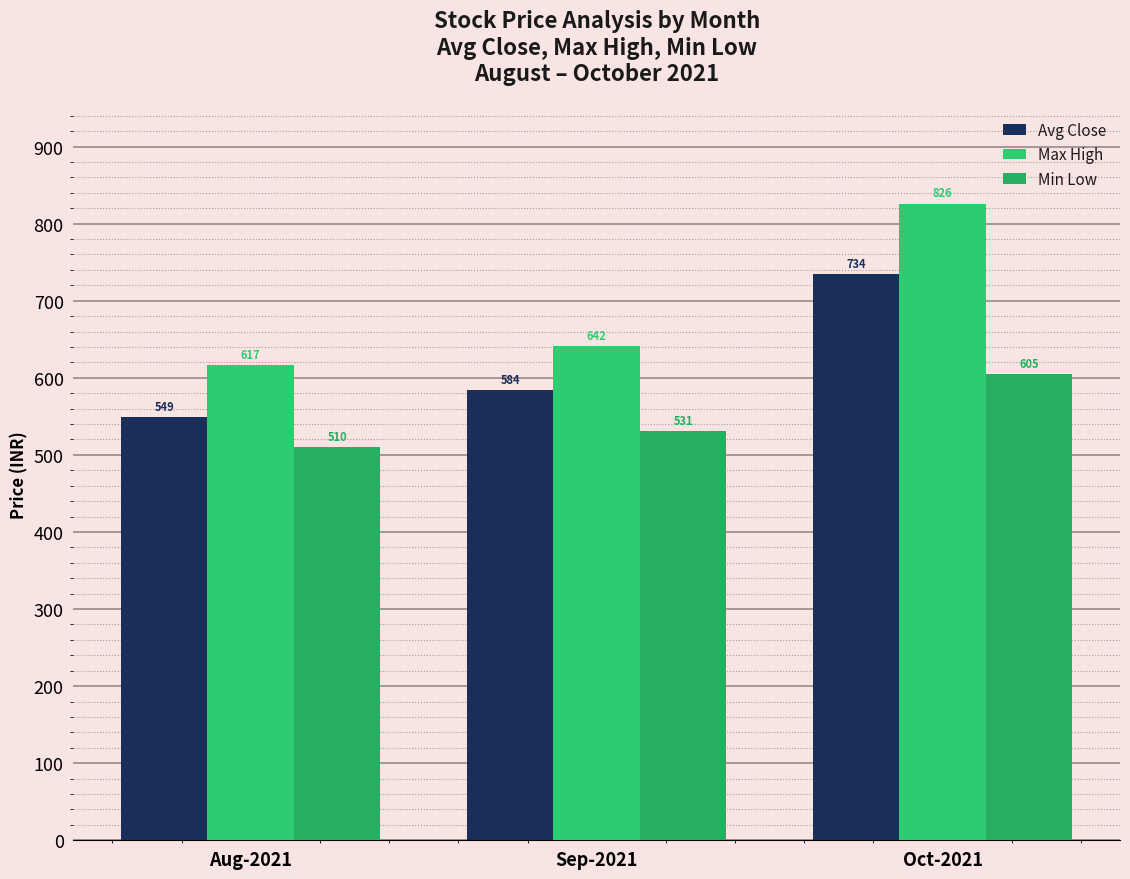

Read the Min Low value at Aug-2021.

510.0